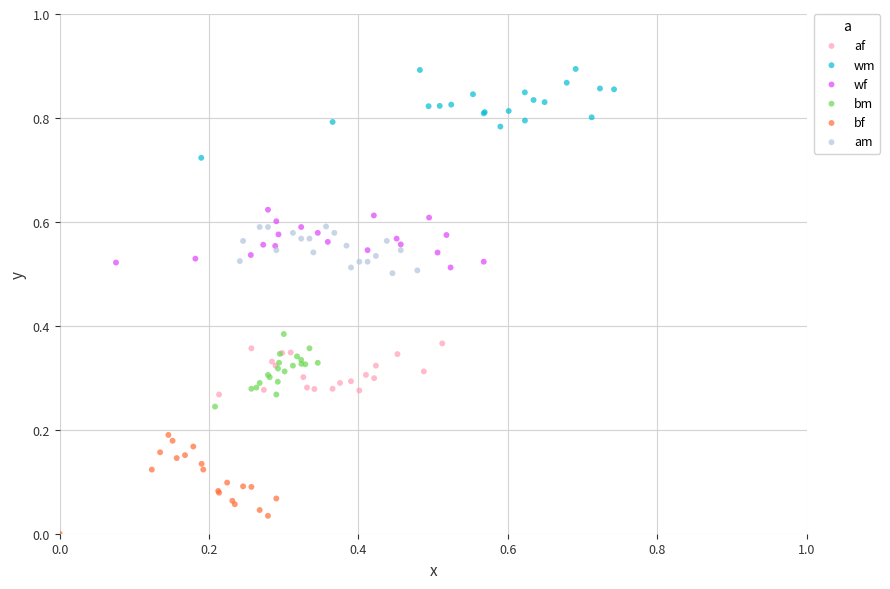

Which series contains the lowest Y value?

bf